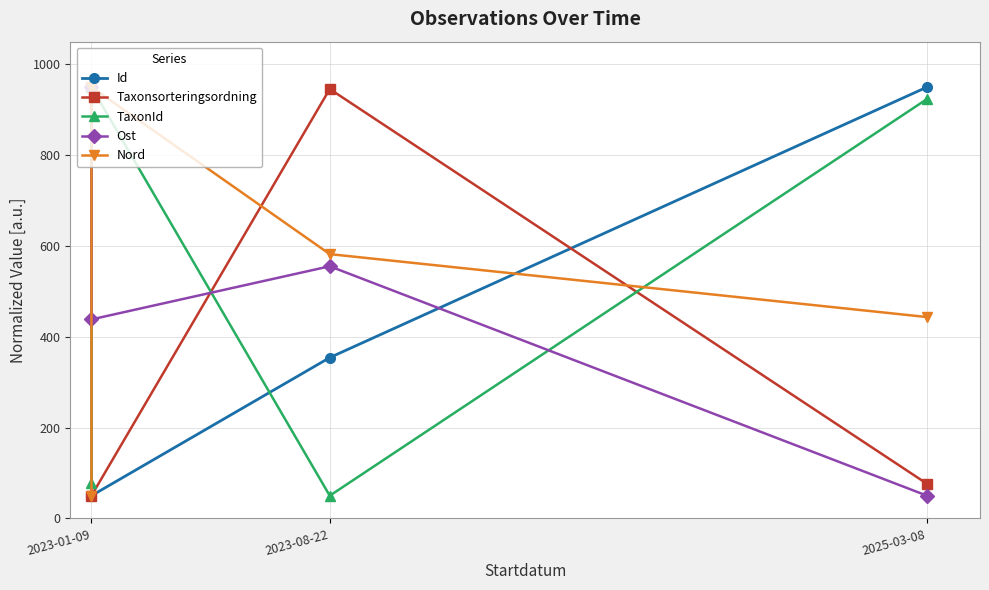

What is the minimum value shown in the chart?

50.0